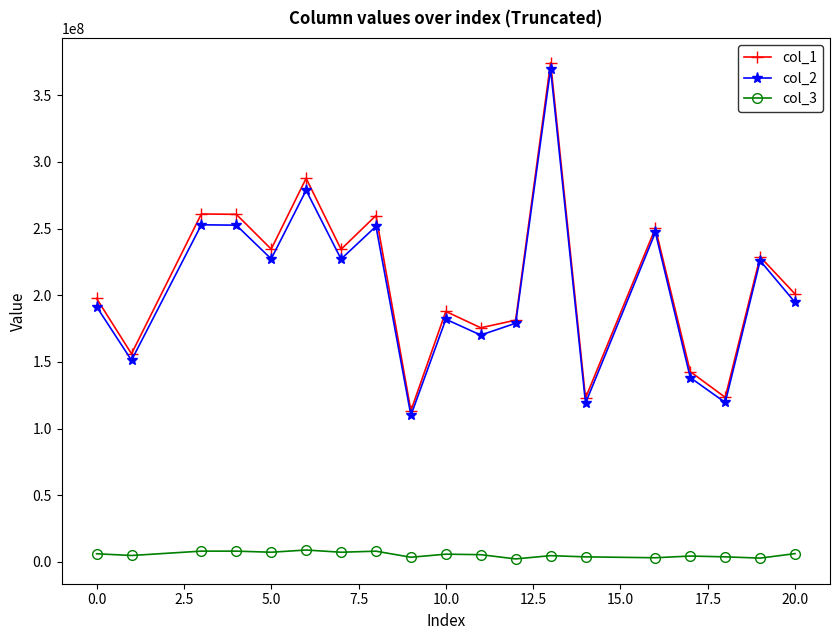

What is the maximum value shown in the chart?

374382064.4